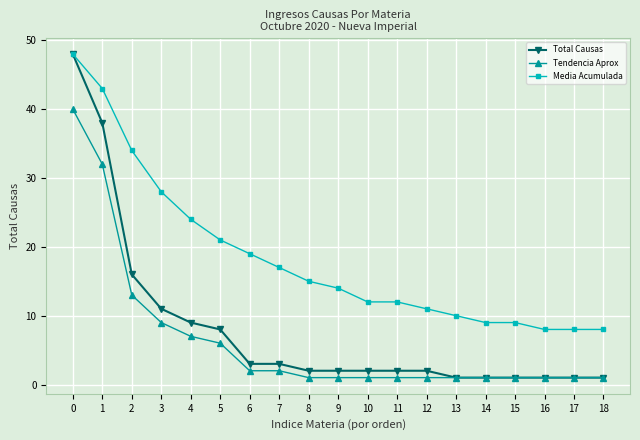

Which series has the largest range (max minus min)?

Total Causas